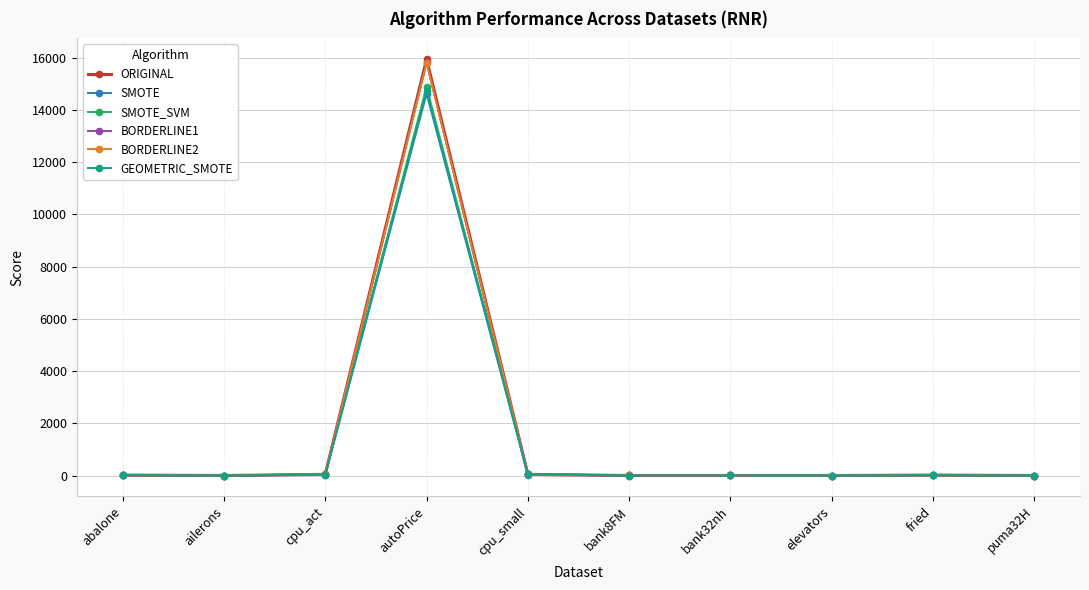

At which category does the chart reach its peak across all series?

autoPrice